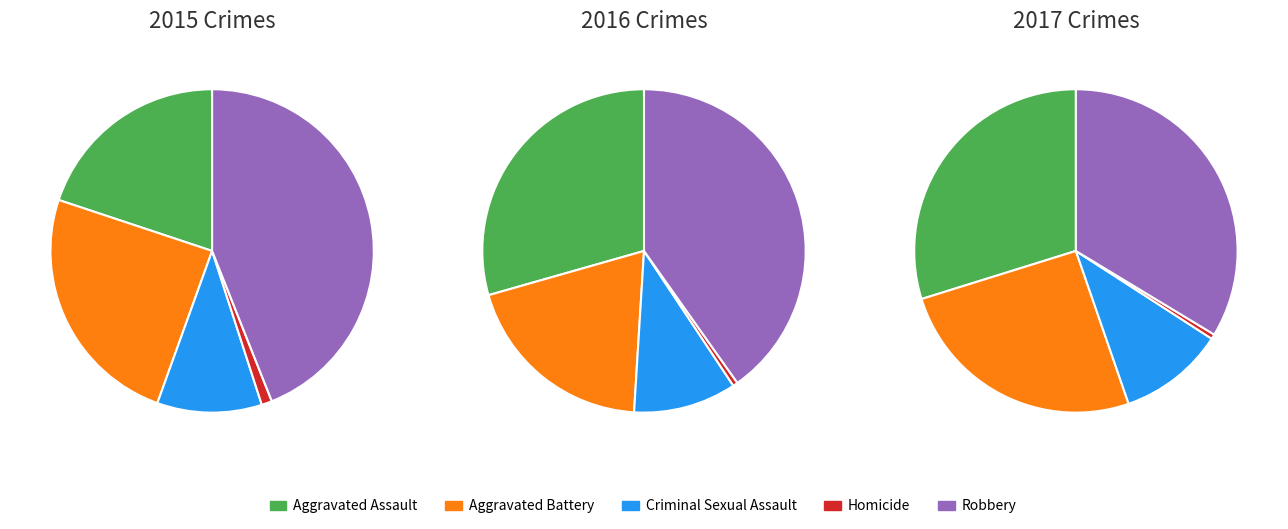

To the nearest percent, what is the difference between the largest and smallest slice percentages?

43%